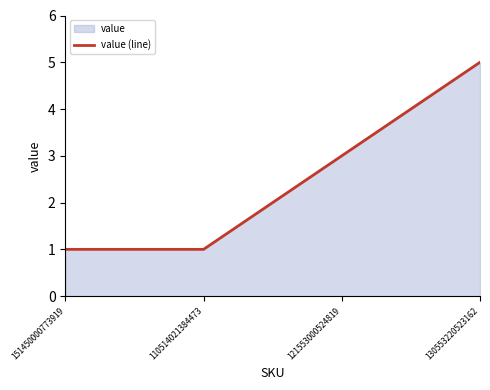

Reading left to right, list all the values displayed in this chart.

151450000773919=1	110514021384473=1	121553000524819=3	130553220523162=5